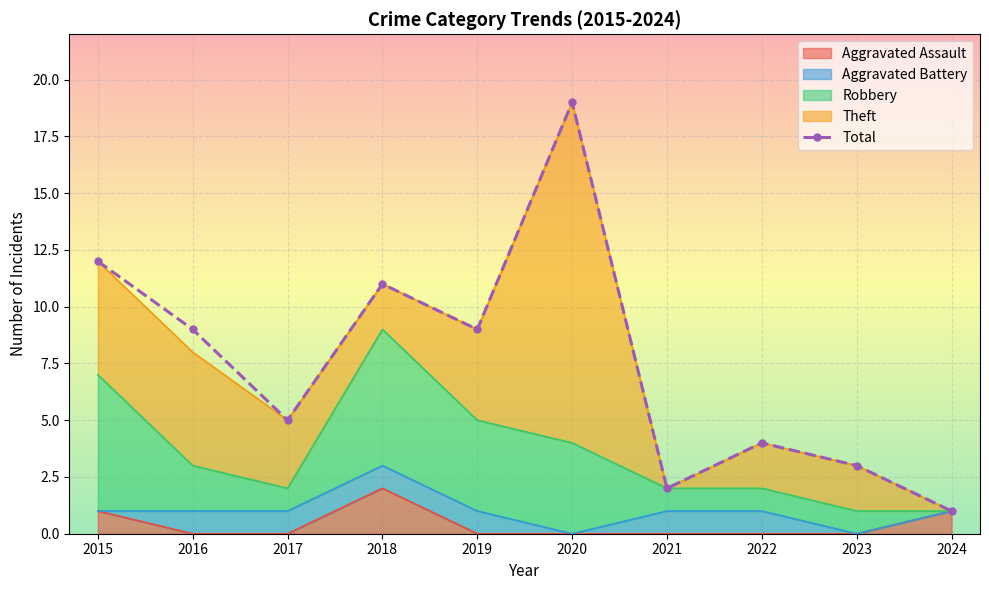

At which label is the value closest to 10?

2016